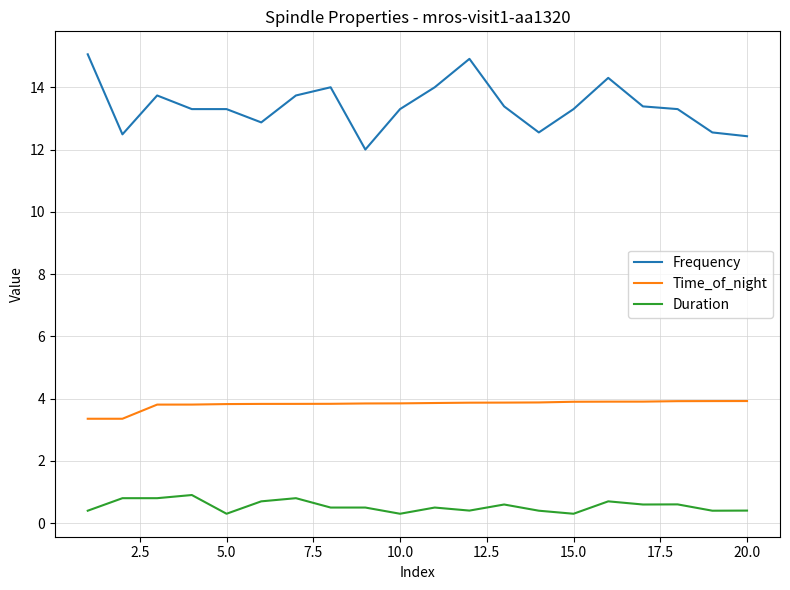

List the series in order of their peak value, lowest first.

Duration, Time_of_night, Frequency